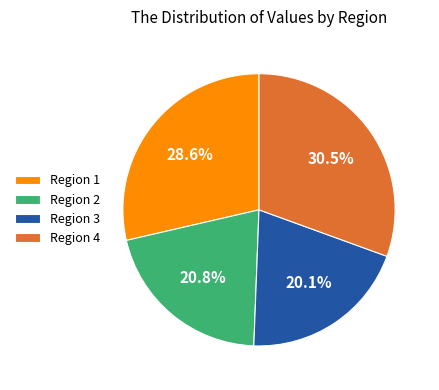

True or false: Region 1 accounts for 52% of the total.

False